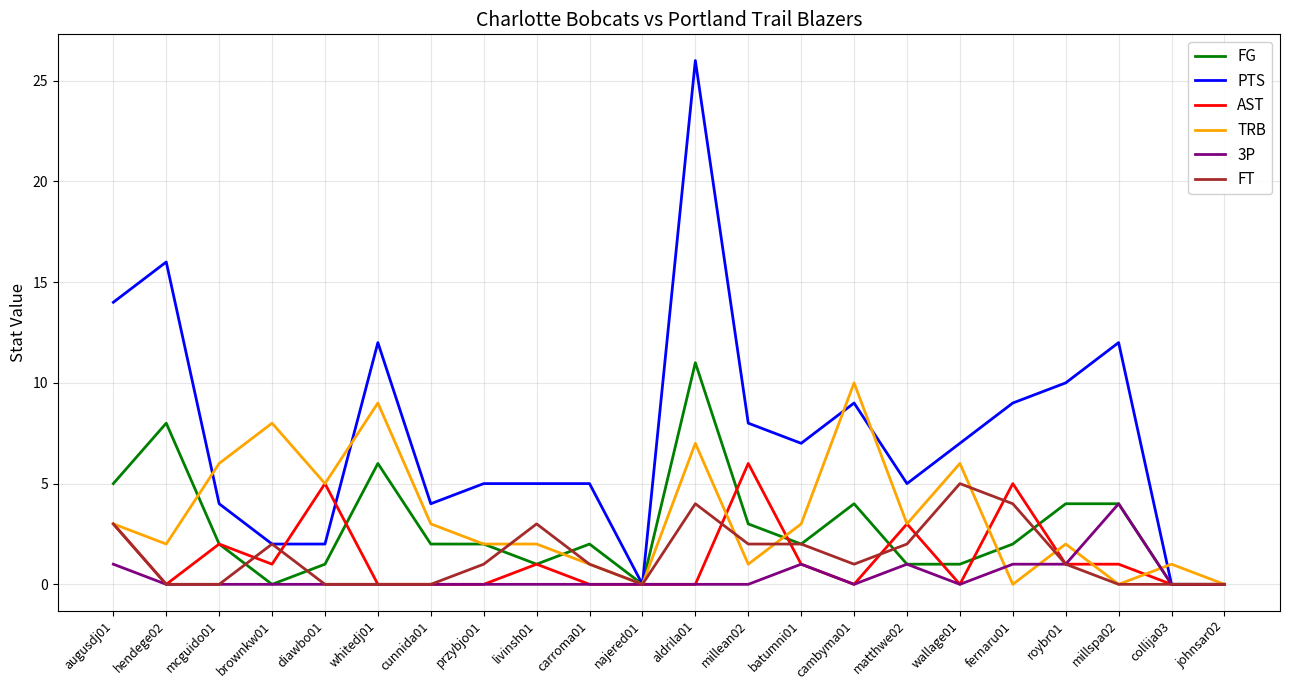

The FT series shows 2 at millean02. True or false?

True